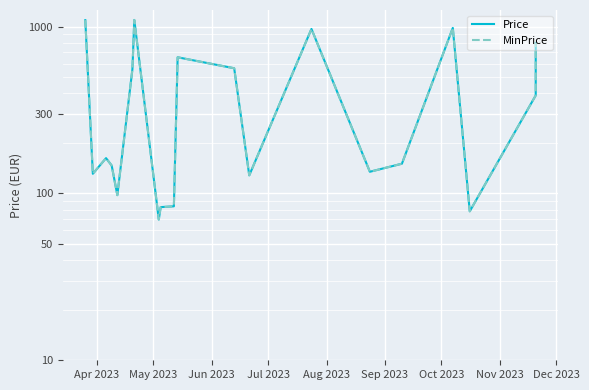

At which label does MinPrice first exceed 162?

Apr 2023